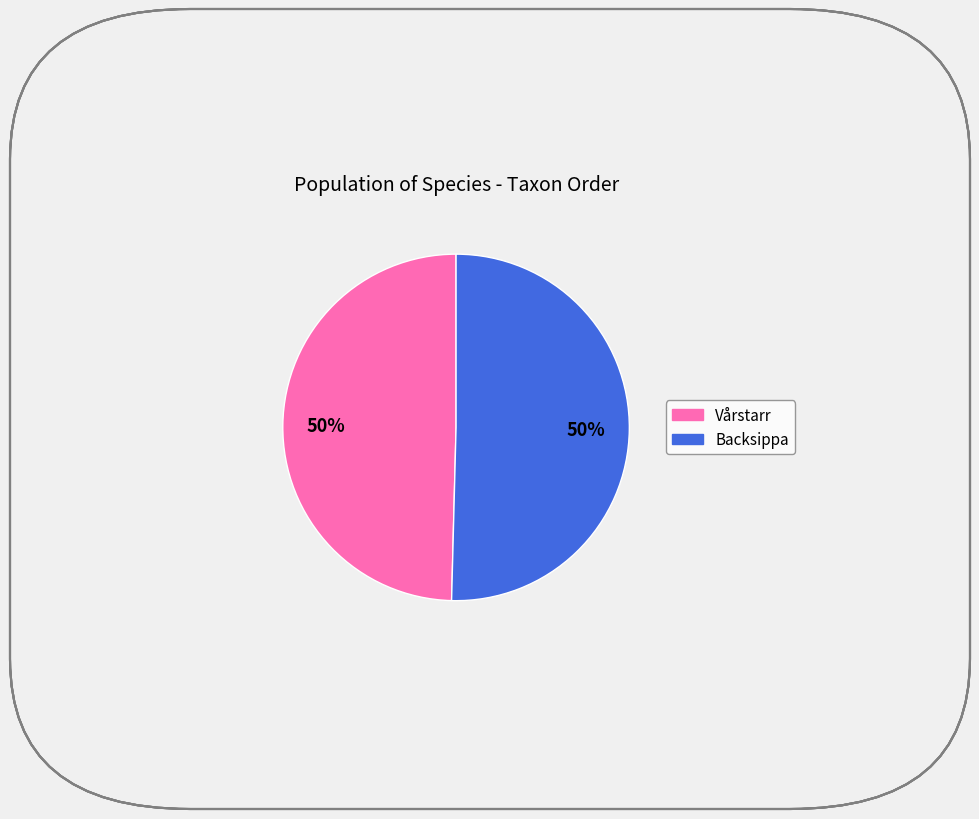

Do Vårstarr and Backsippa together represent more than half of the pie?

Yes